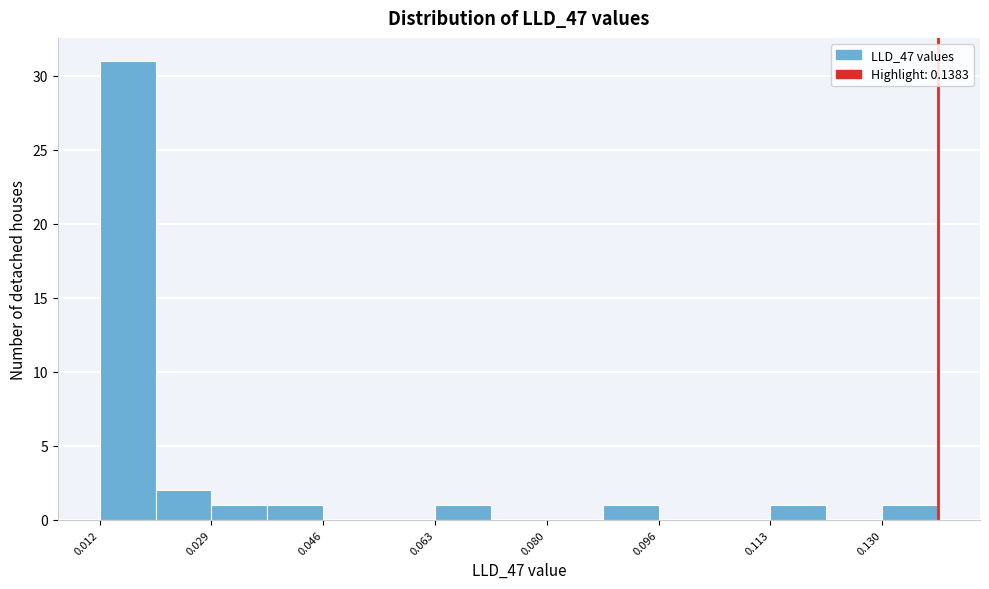

How tall is the bar that spans 0.130 to 0.138 on the x-axis? Neither the bar edges nor the heights are printed on the chart, so give them approximately, as read against the axes.

1